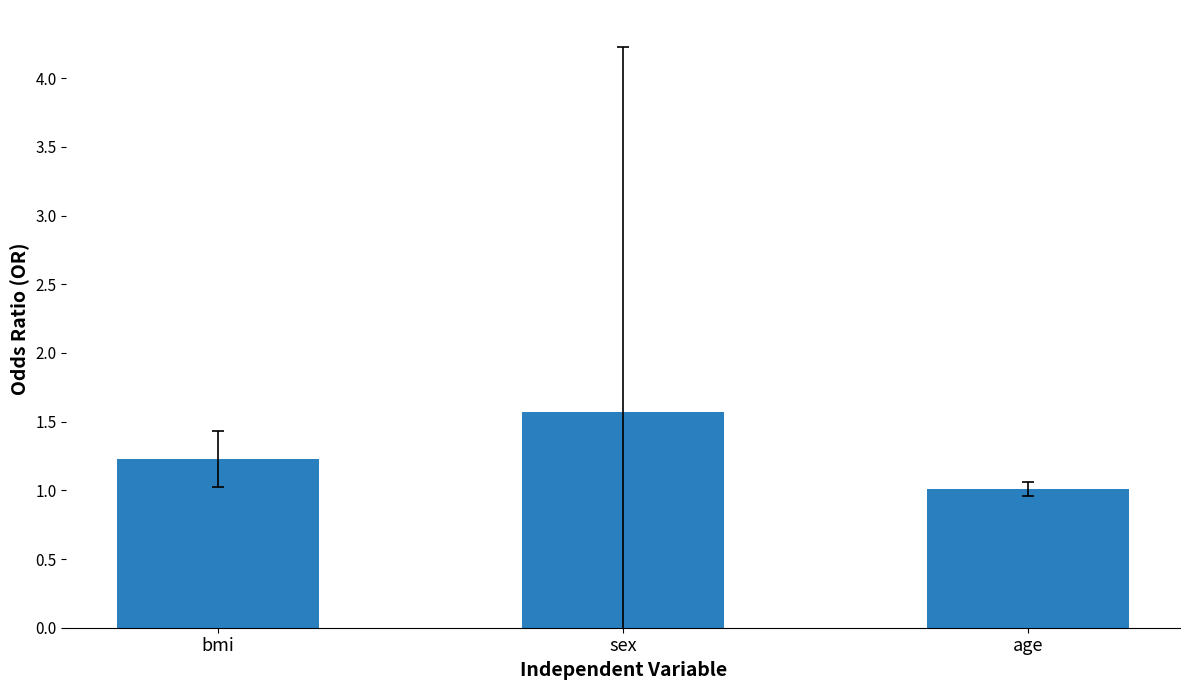

List the labels in order of value, largest first.

sex, bmi, age